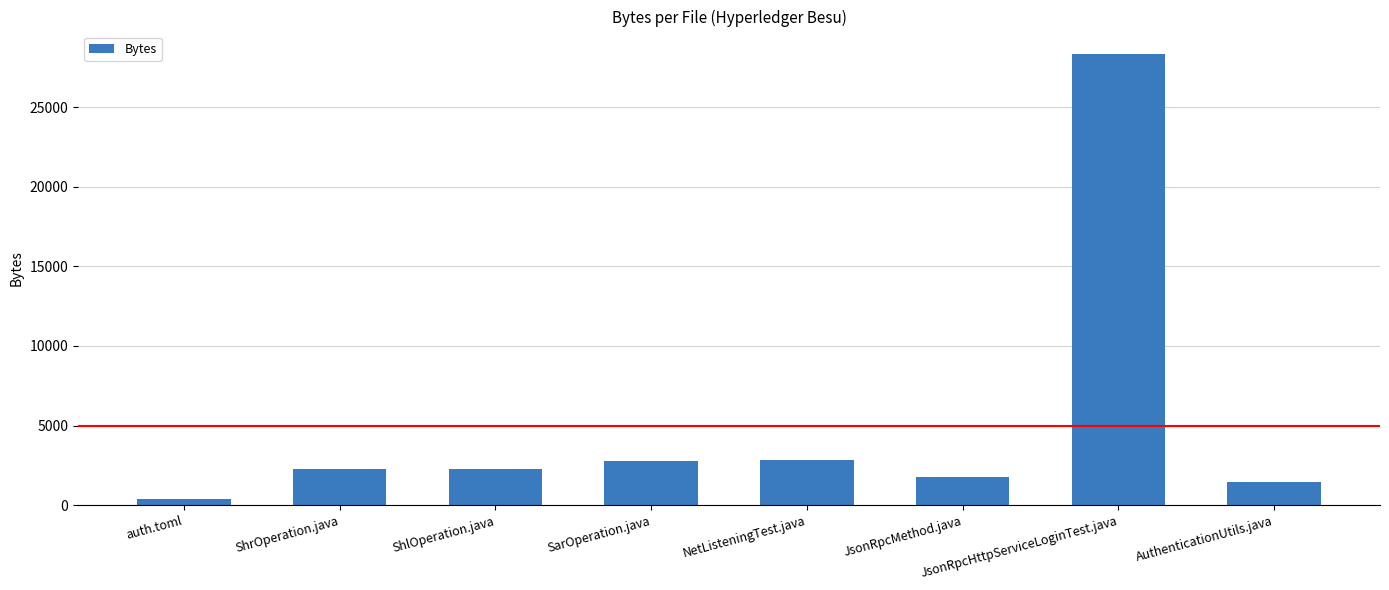

Is it true that the value at ShlOperation.java is 1147?

False